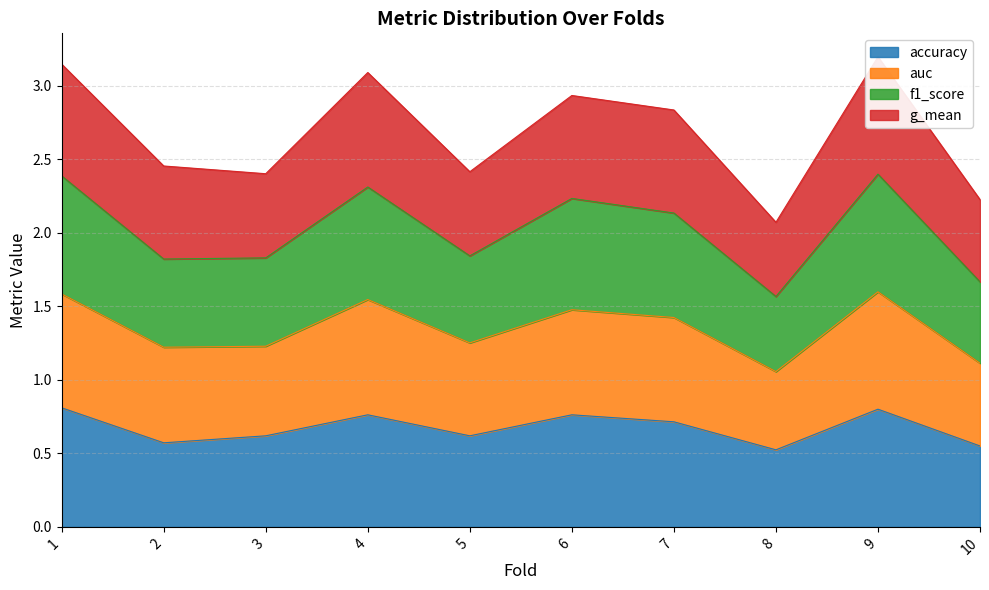

Is it true that accuracy equals 0.5 at 7?

False